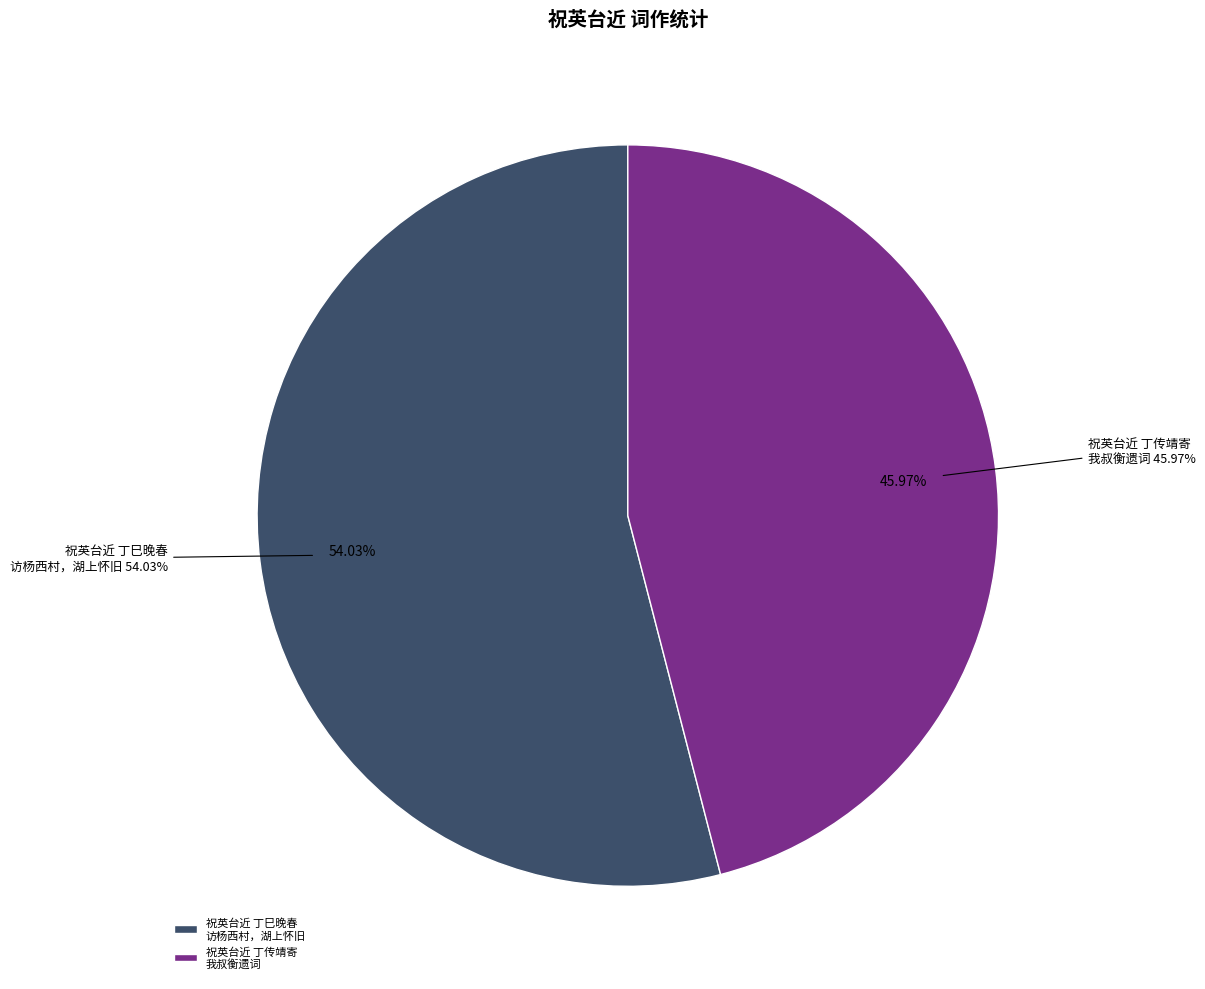

To the nearest percent, what is the combined percentage of 祝英台/祝英台近 丁巳晚春访杨西村，湖上怀旧 and 祝英台近 丁传靖寄我叔衡遗词，追念昔游，邈焉异世。咏叹弥日，依韵和之?

100%